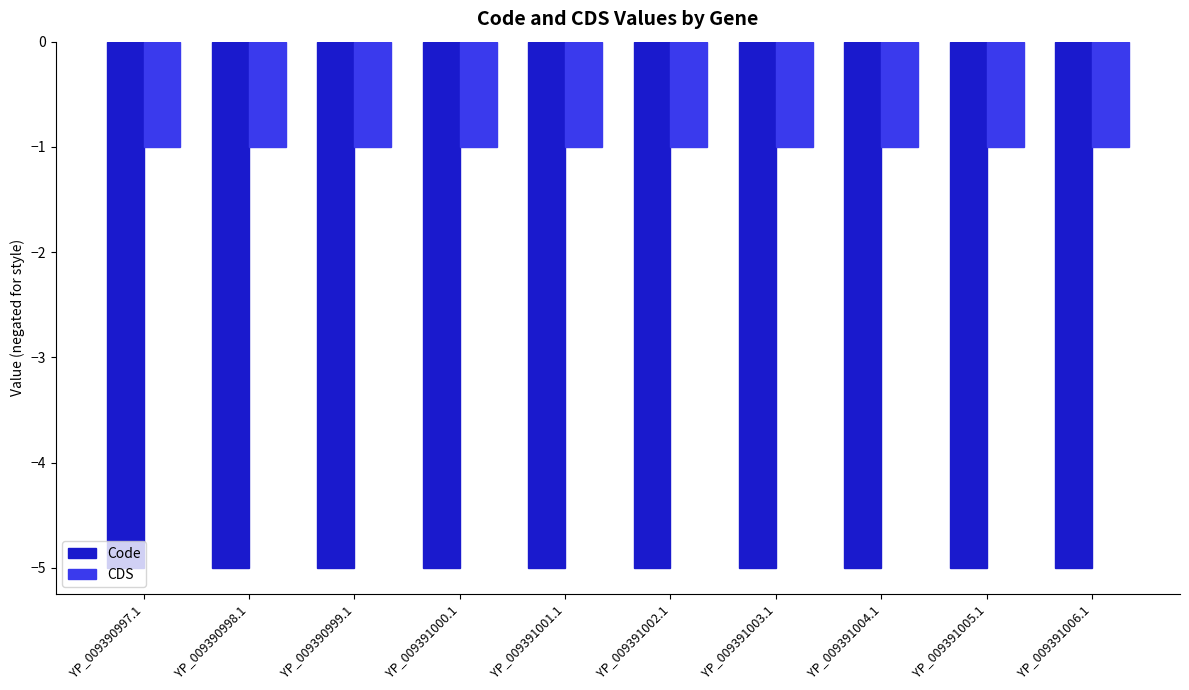

What is the difference between the highest and lowest values at YP_009391004.1?

4